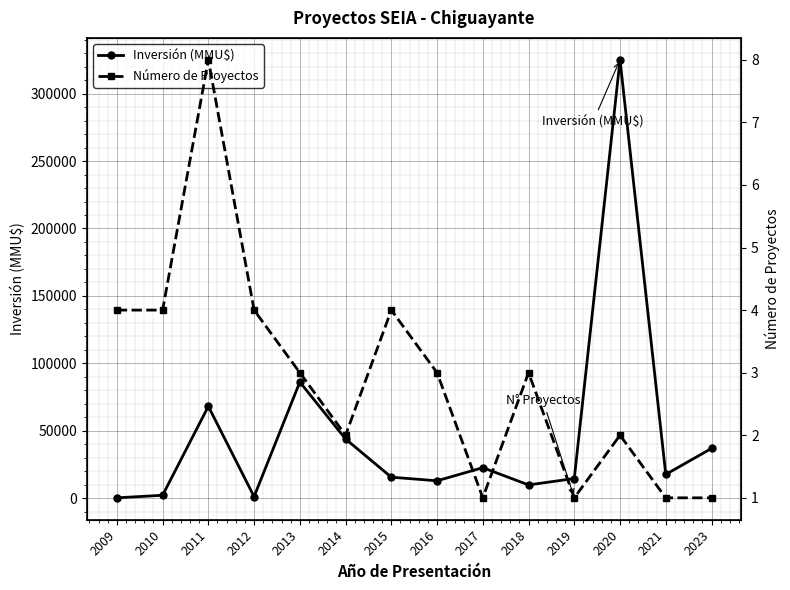

Which category has the highest value in the Número de Proyectos series?

2011